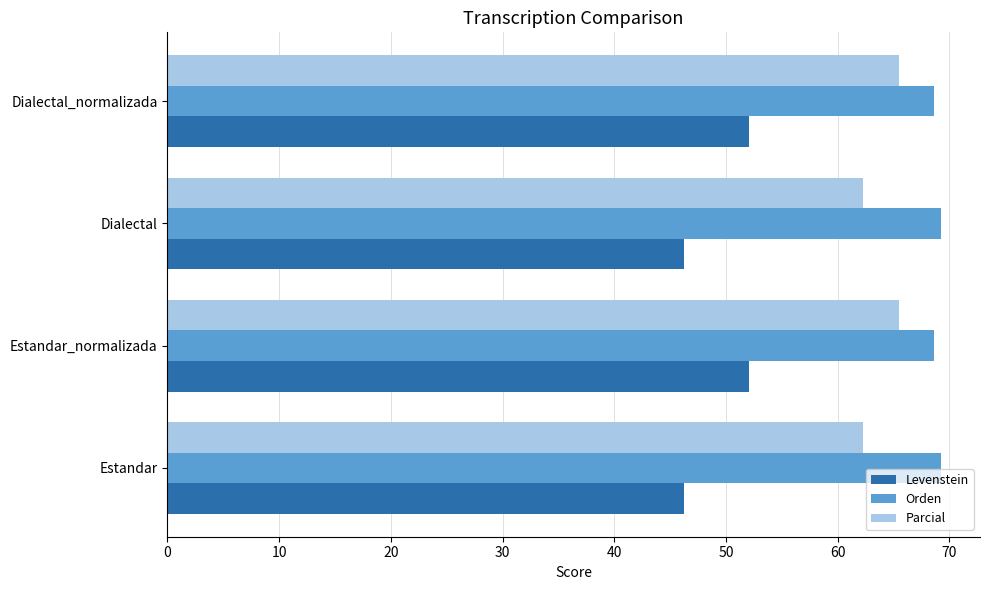

What is the spread (max minus min) of values at Estandar_normalizada?

16.5